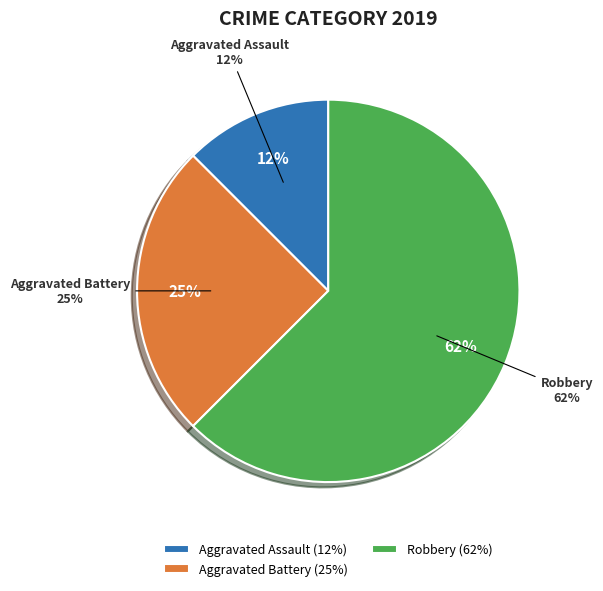

Count the number of slices in the pie.

4